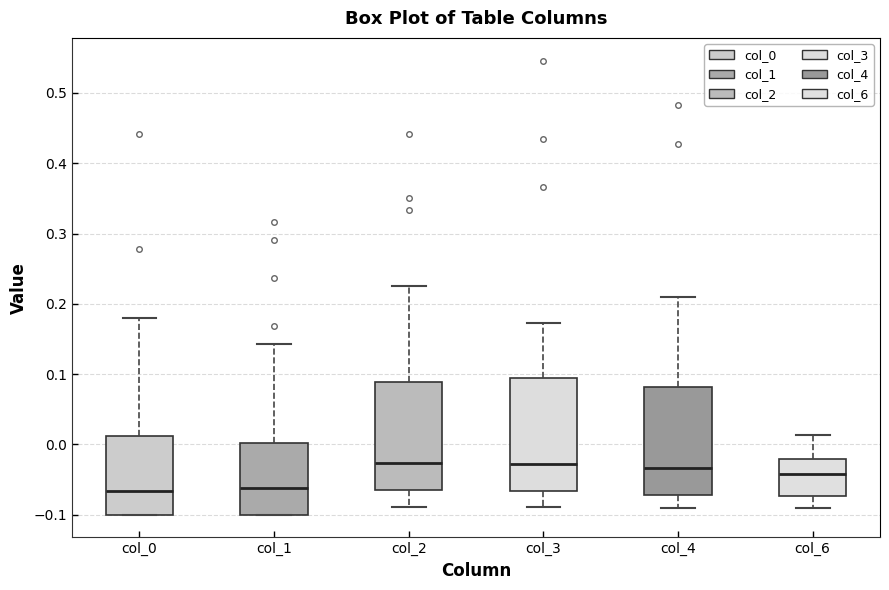

Reading left to right, transcribe this box plot: for each box, give where its median line is, the range the box spans, and where its two whiskers end, as read against the y-axis. The values are not printed on the chart, so give them approximately, as read against the axis.

col_0: median -0.07, box -0.10 to 0.01, whiskers -0.10 to 0.18
col_1: median -0.06, box -0.10 to 0.00, whiskers -0.10 to 0.14
col_2: median -0.03, box -0.06 to 0.09, whiskers -0.09 to 0.23
col_3: median -0.03, box -0.07 to 0.09, whiskers -0.09 to 0.17
col_4: median -0.03, box -0.07 to 0.08, whiskers -0.09 to 0.21
col_6: median -0.04, box -0.07 to -0.02, whiskers -0.09 to 0.01